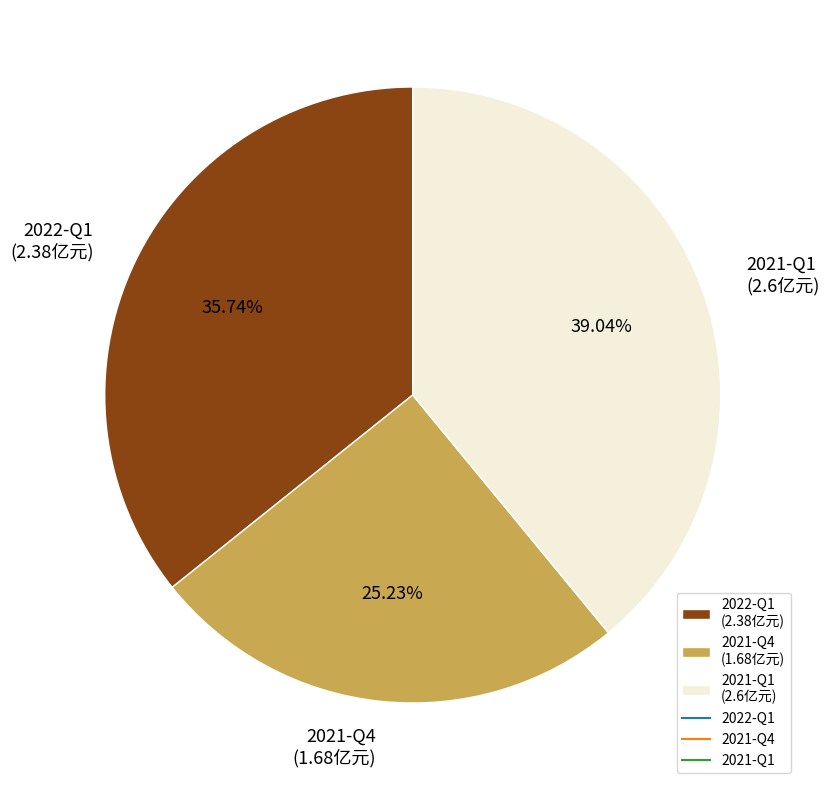

Is the sum of 2021-Q4 and 2022-Q1 greater than half?

Yes